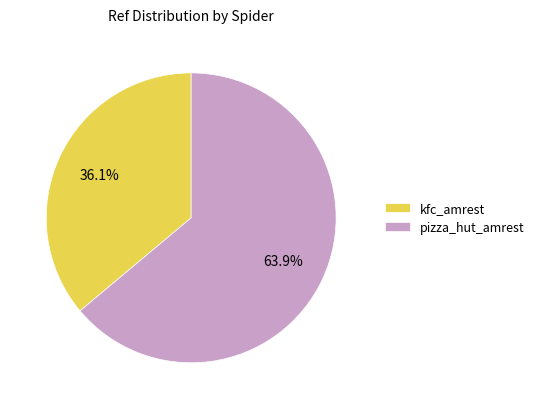

Is there any slice that represents more than half of the pie?

Yes